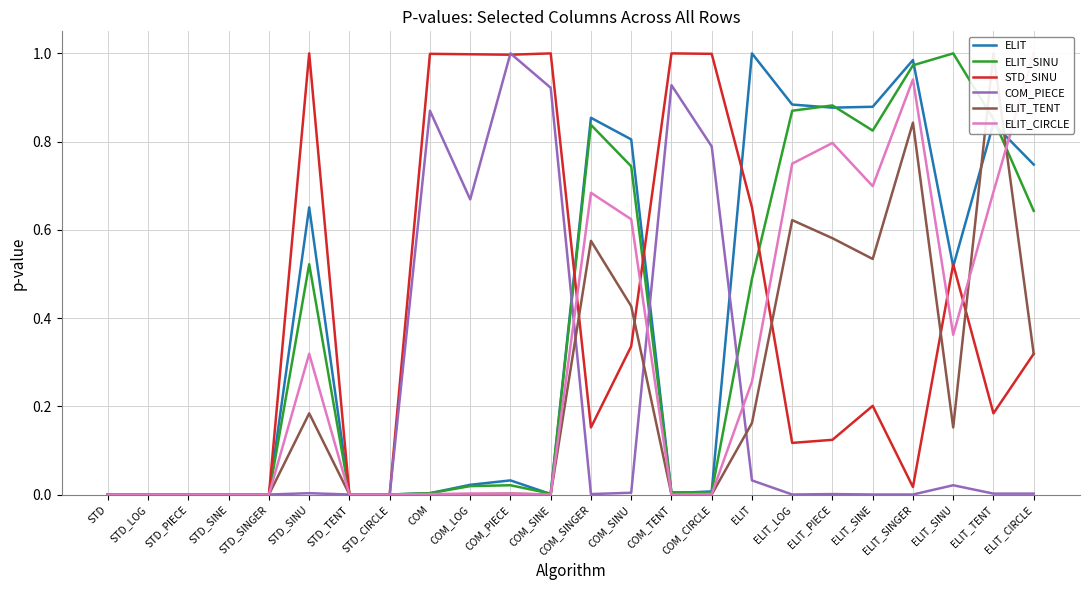

What is the difference between the second highest and second lowest values in the STD_SINU series?

1.0